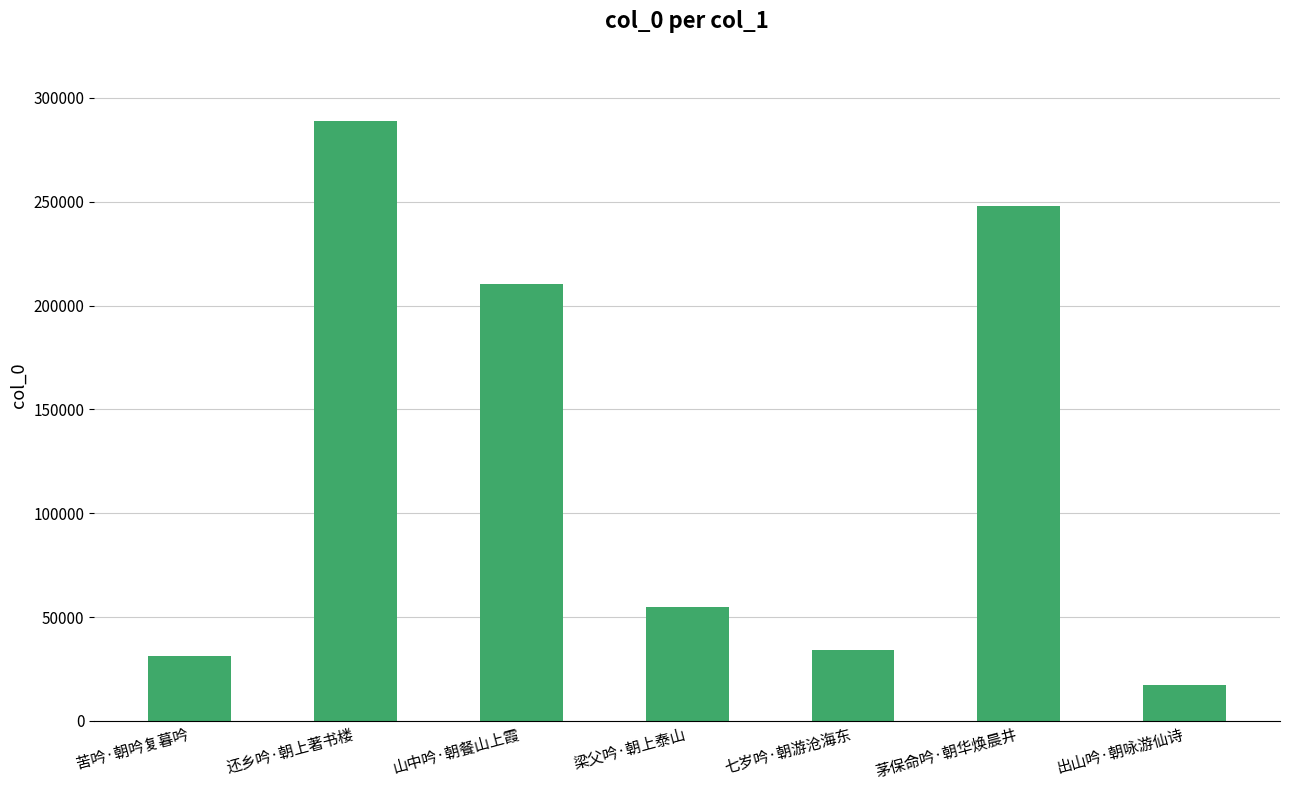

What is the approximate value at 七岁吟·朝游沧海东?

34251